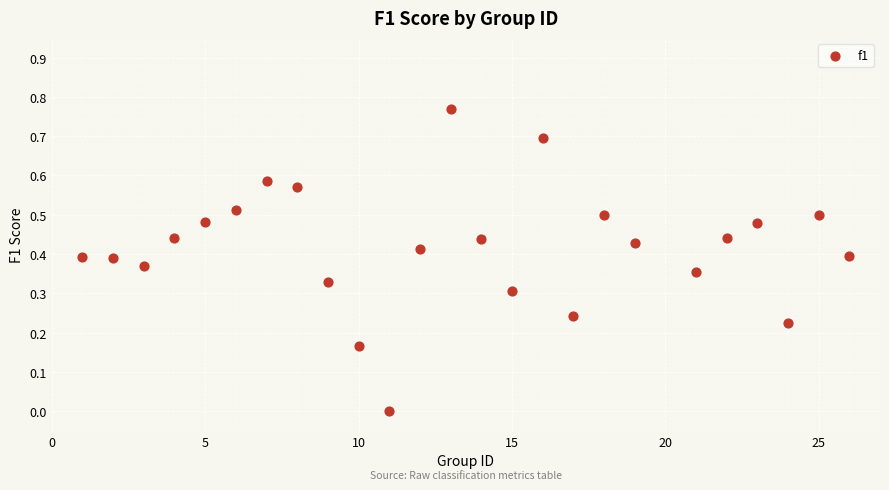

What is the range of X values (max minus min)?

25.0